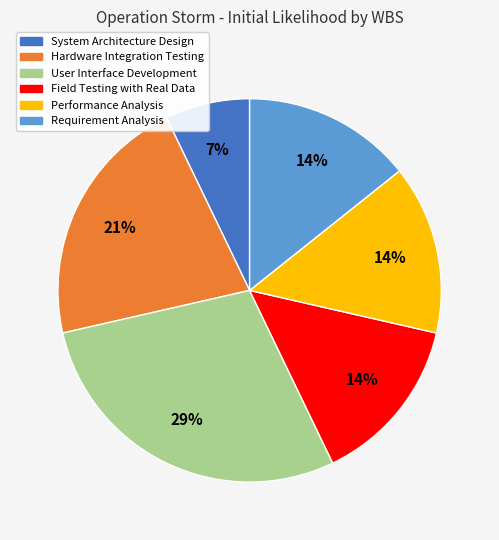

How many segments does this pie chart have?

6